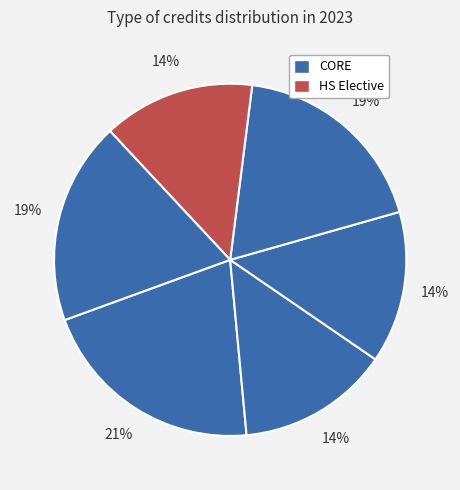

Count the number of slices in the pie.

6